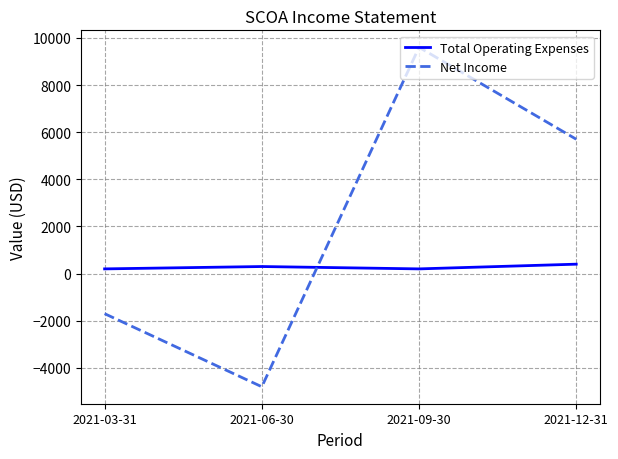

Between which two adjacent categories do Total Operating Expenses and Net Income first intersect?

2021-06-30 and 2021-09-30